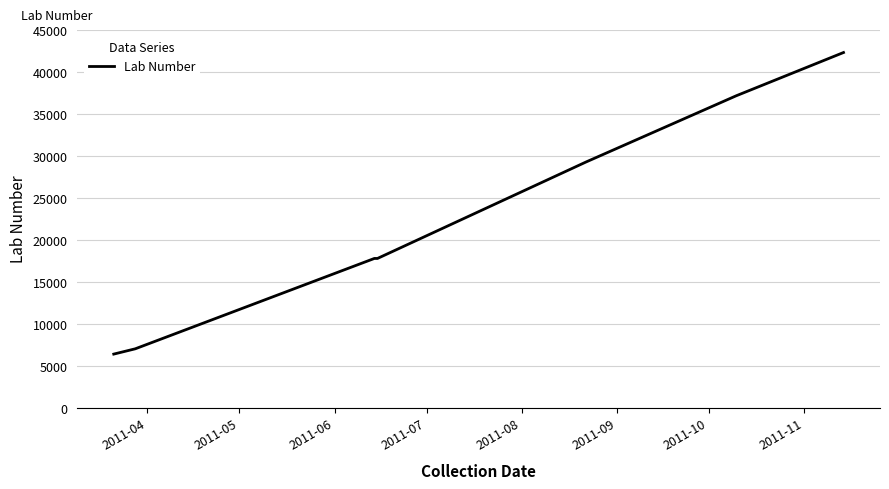

What is the sum of all values?

157599